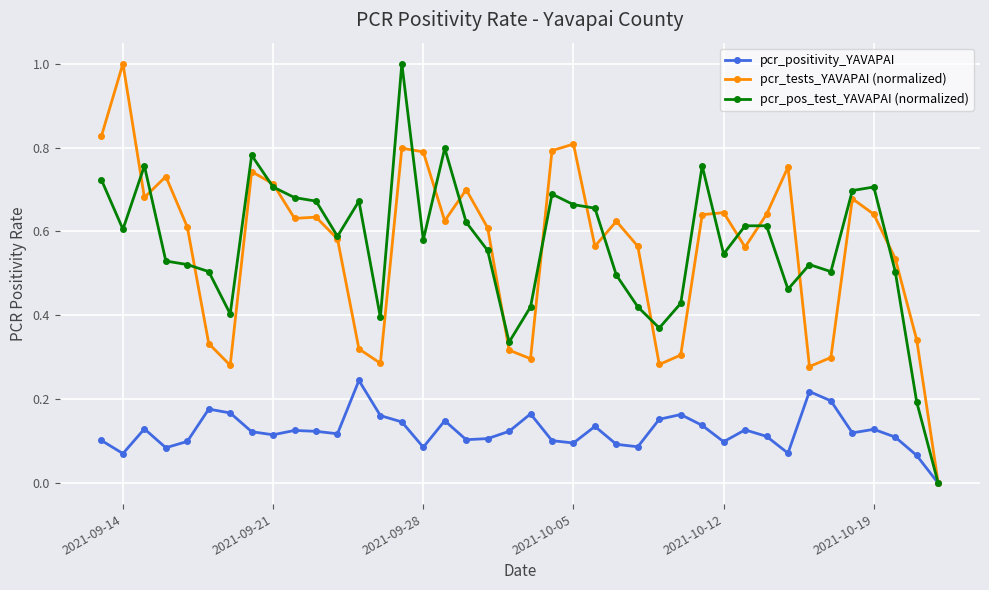

What is the greatest value displayed?

1.0